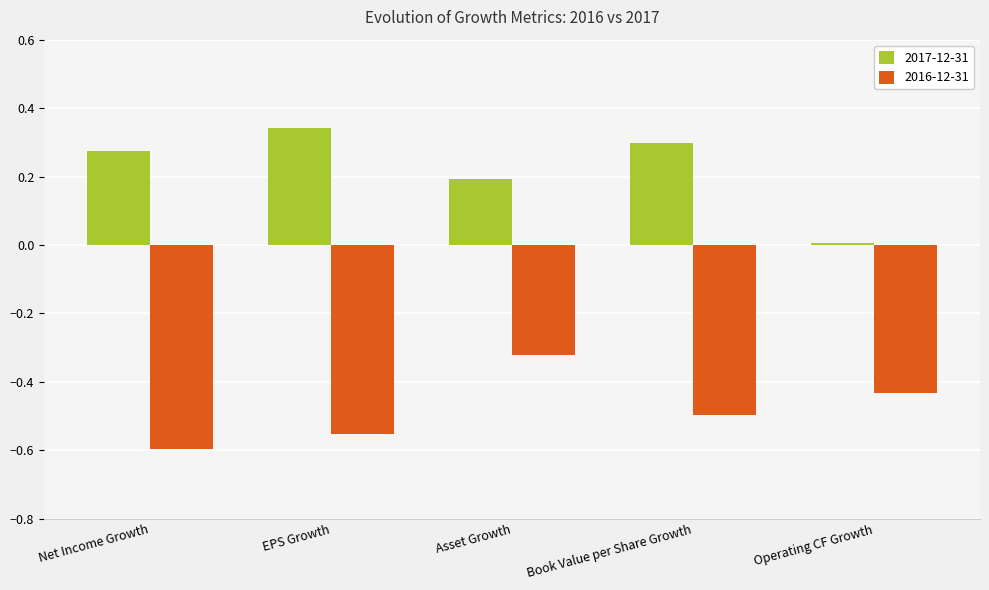

Count the number of categories in the chart.

5